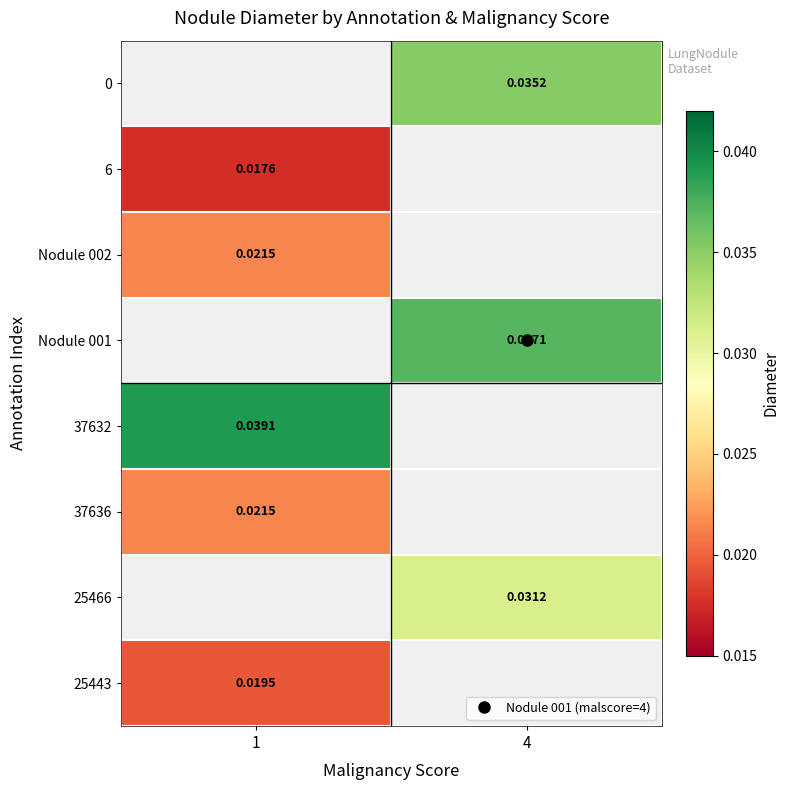

List the labels in order of 37636 value, smallest first.

1, 4